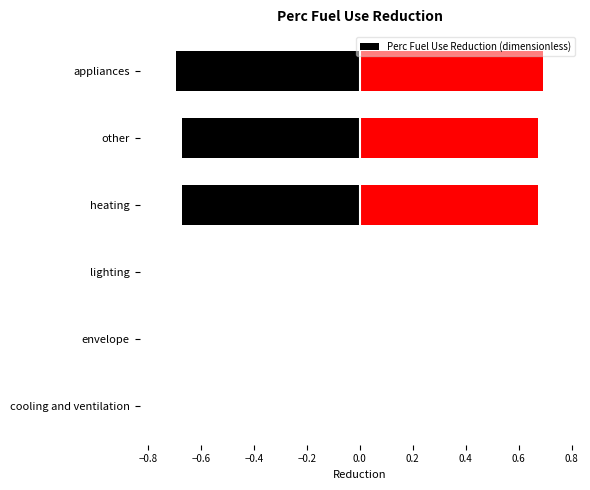

Is it true that Perc Fuel Use Reduction (dimensionless) equals -0.9 at heating?

False